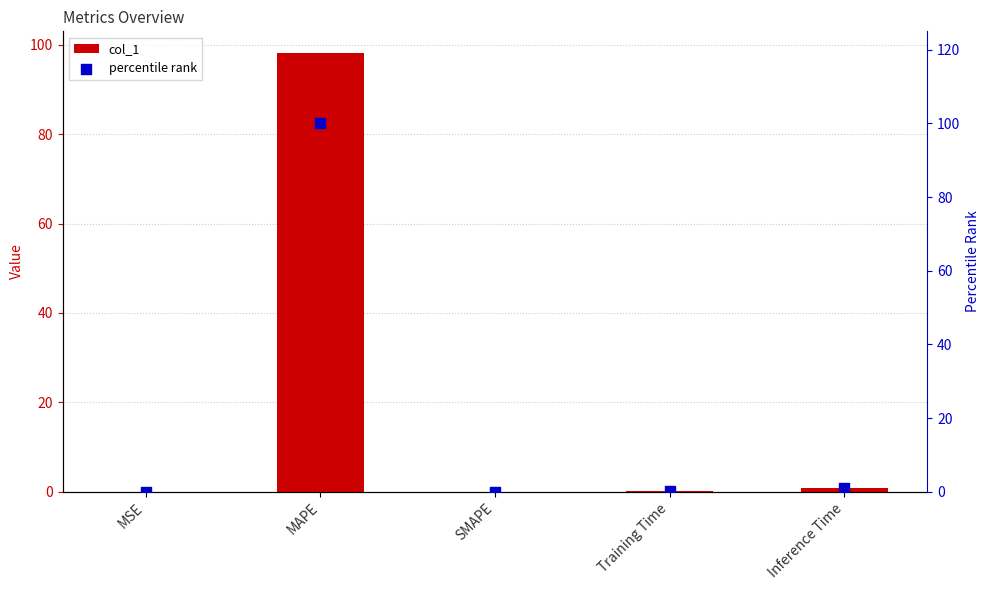

What are all the series names shown in the legend?

col_1, percentile rank